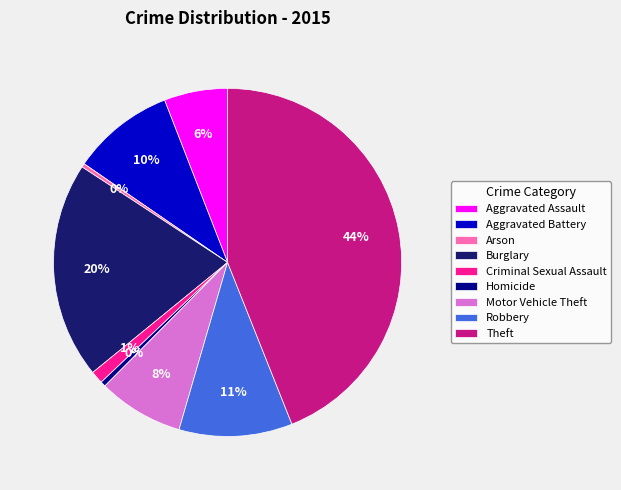

To the nearest percent, what portion does Motor Vehicle Theft represent?

8%